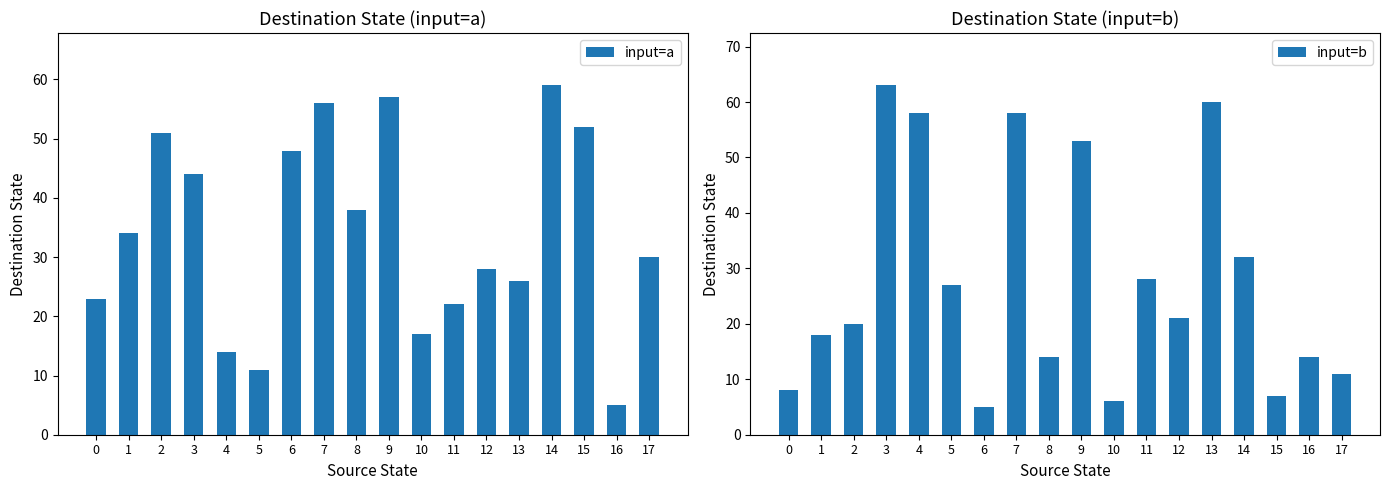

What is the value of the input=b bar at the 16th from the left?

7